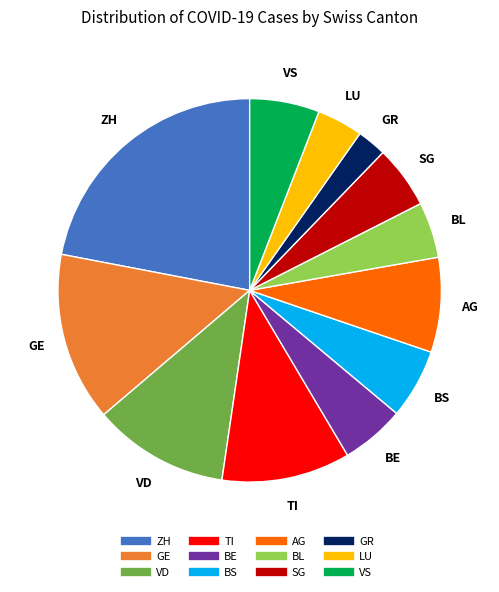

Does any single category account for the majority?

No